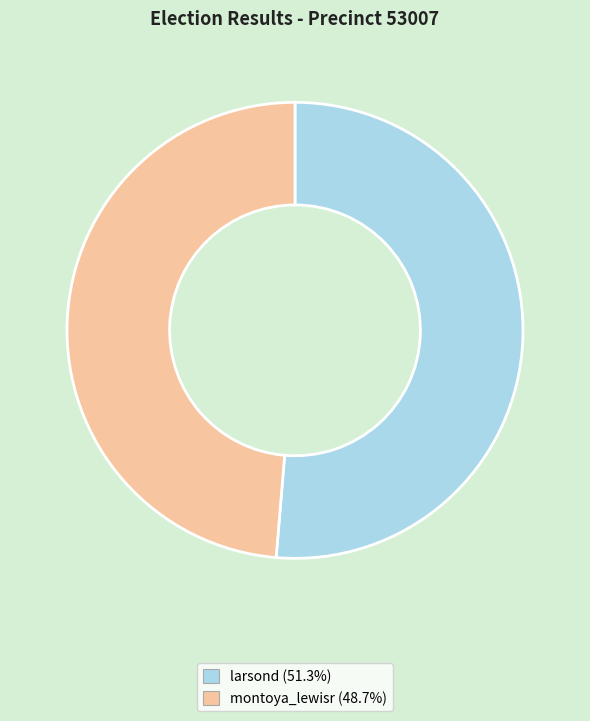

Does montoya_lewisr account for over 50% of the chart?

No